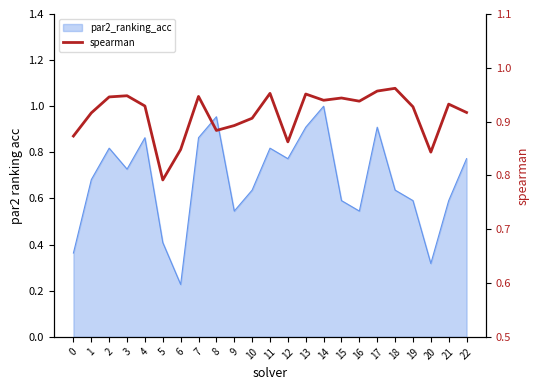

Between 19 and 18, which is larger?

18